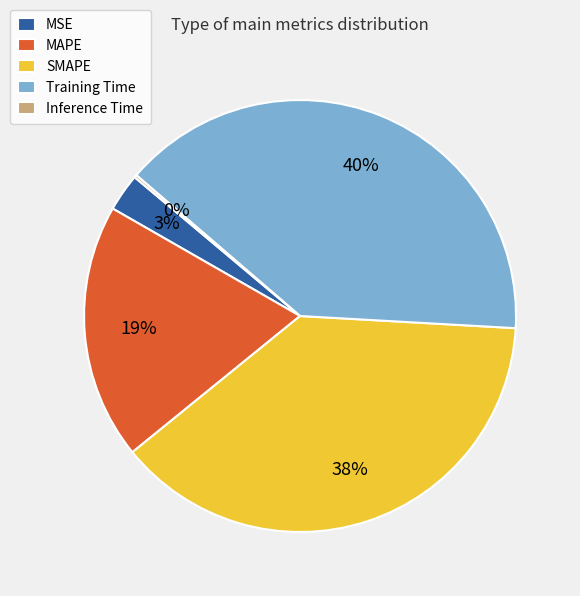

Does MAPE account for over 50% of the chart?

No